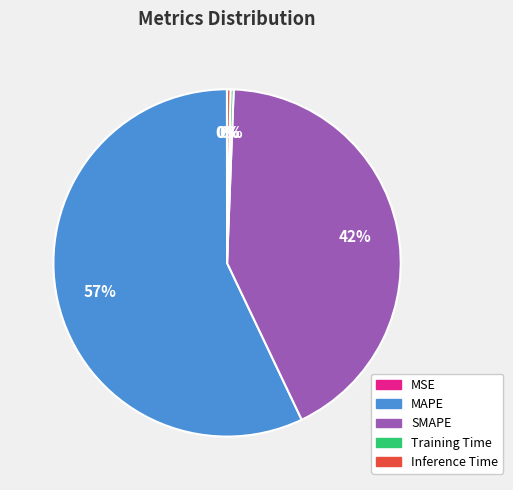

To the nearest percent, what is the average slice percentage?

20%